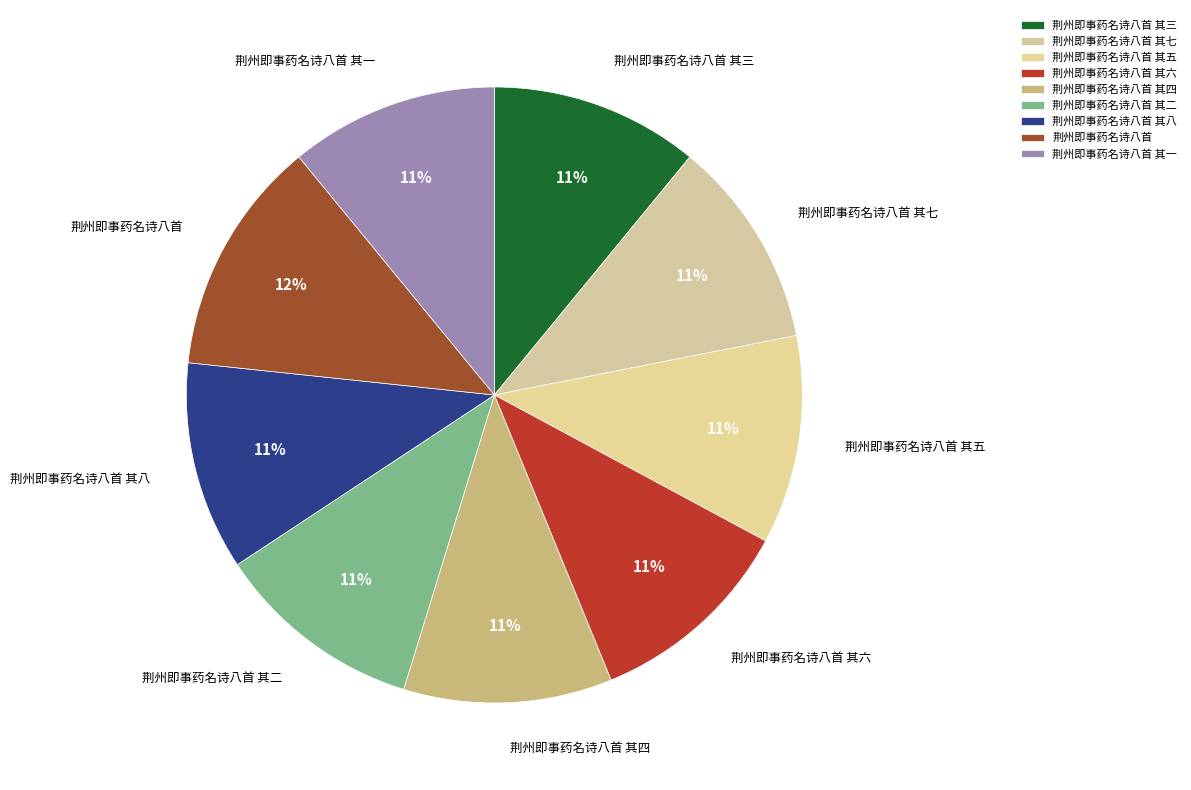

Does 荆州即事药名诗八首 其八 account for over 50% of the chart?

No